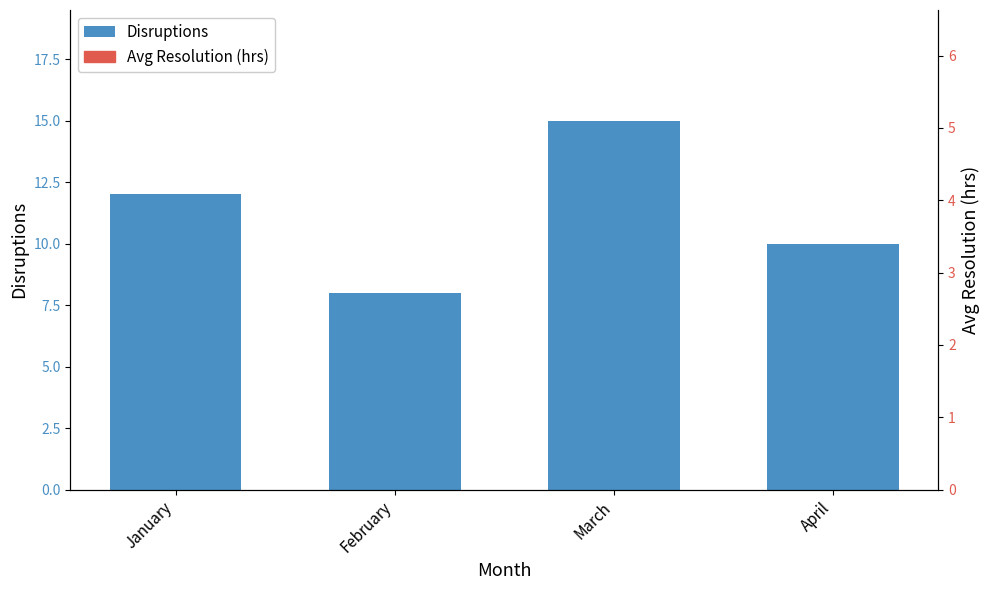

The value of Avg Resolution (hrs) at January is 4.2. True or false?

True